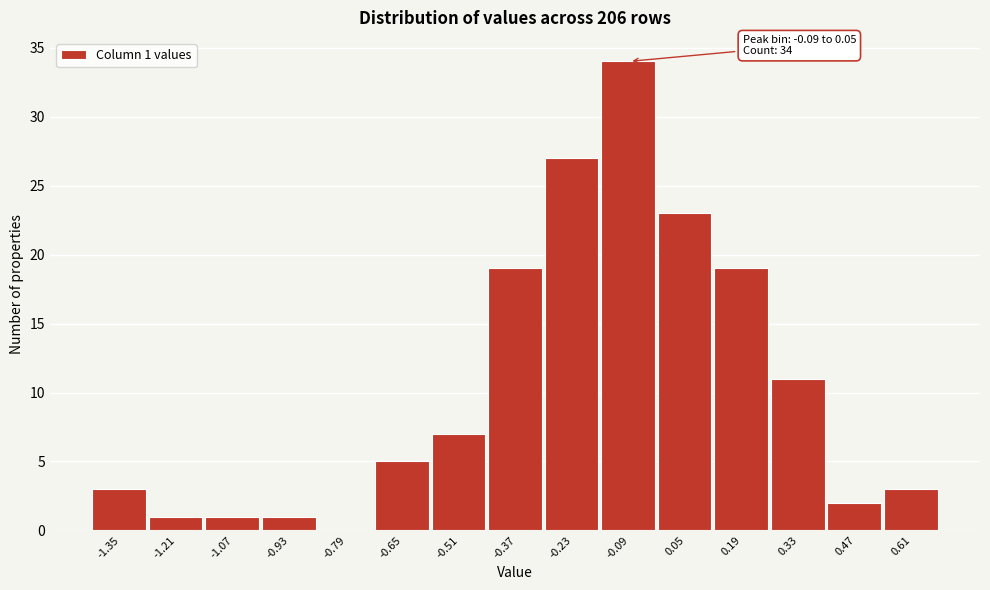

Reading right to left, what are all the values shown in this chart?

0.61=3	0.47=2	0.33=11	0.19=19	0.05=23	-0.09=34	-0.23=27	-0.37=19	-0.51=7	-0.65=5	-0.79=0	-0.93=1	-1.07=1	-1.21=1	-1.35=3